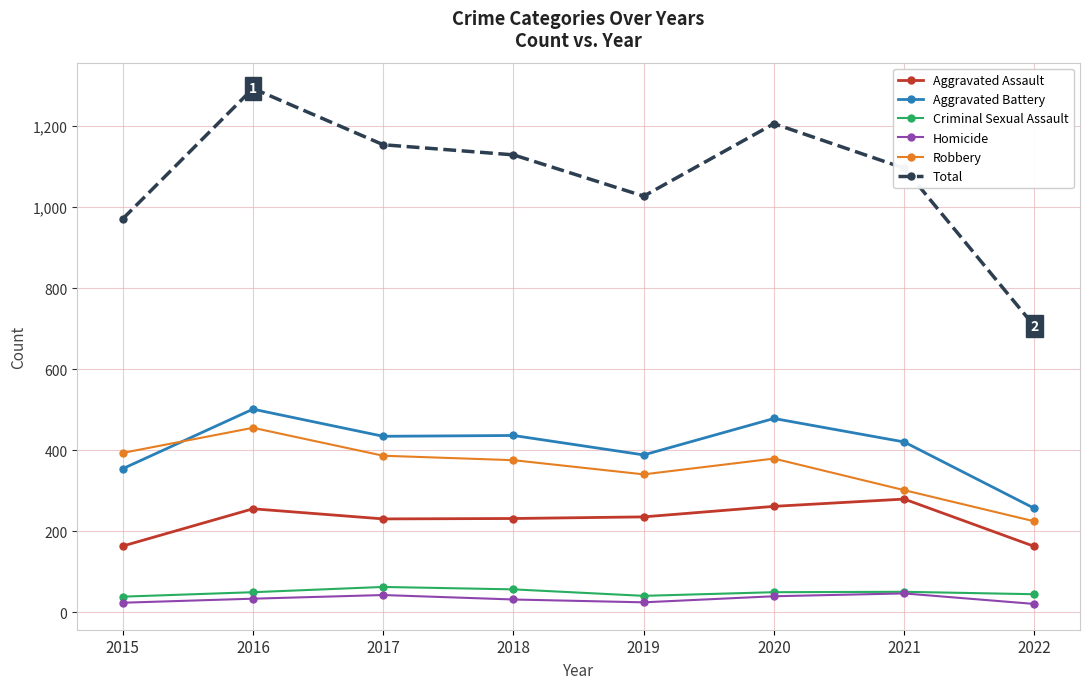

True or false: Criminal Sexual Assault and Aggravated Assault intersect in this chart.

False